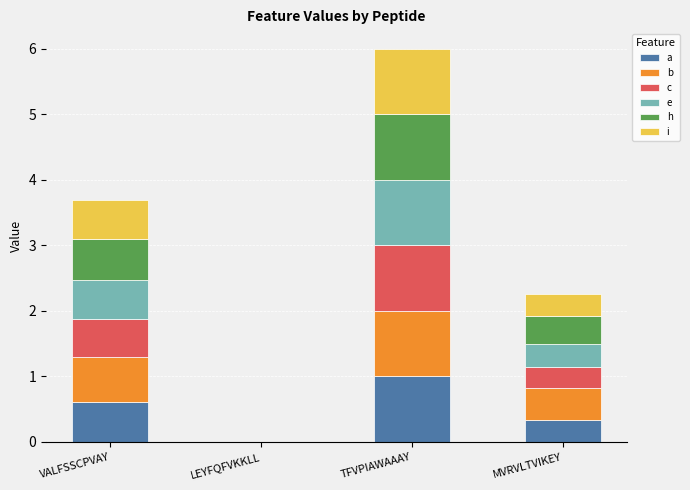

At which category is the sum across all series the highest?

TFVPIAWAAAY